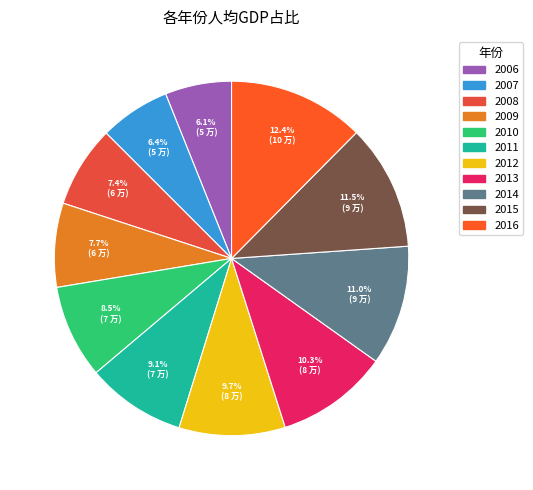

Which slice is the smallest?

2006